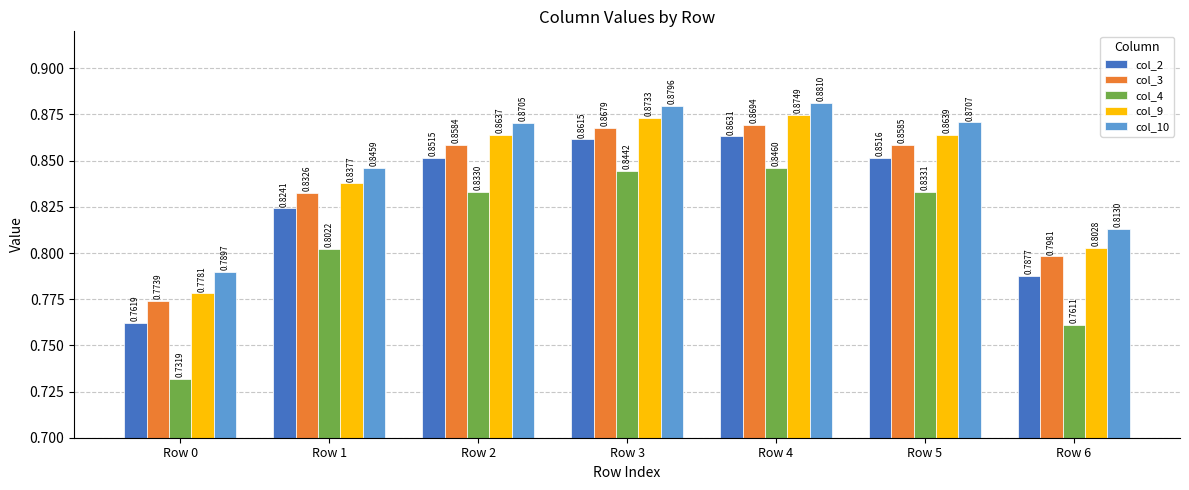

At which category does the chart reach its minimum across all series?

Row 0